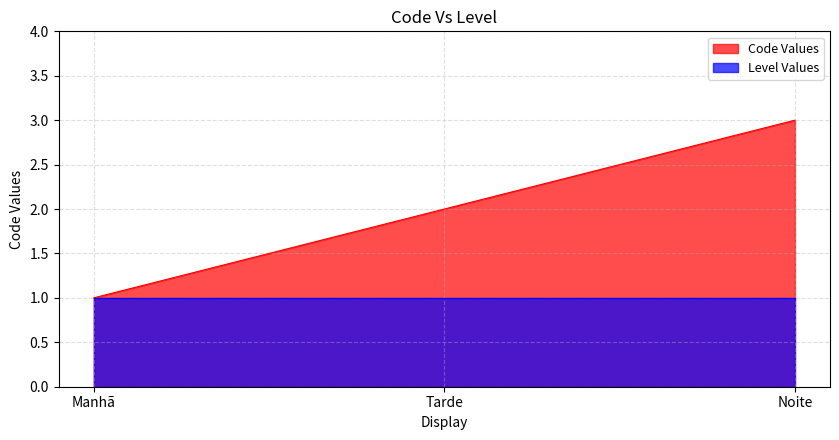

What is the change in value from Tarde to Noite?

+1